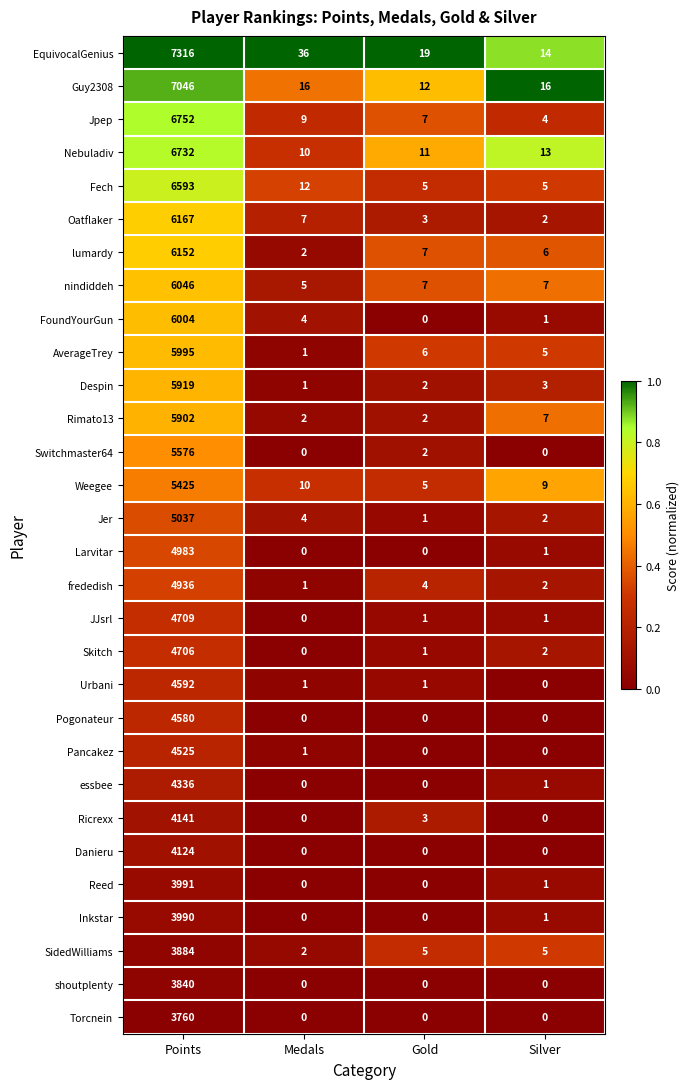

List the series in order of their peak value, lowest first.

Torcnein, shoutplenty, SidedWilliams, Inkstar, Reed, Danieru, Ricrexx, essbee, Pancakez, Pogonateur, Urbani, Skitch, JJsrl, frededish, Larvitar, Jer, Weegee, Switchmaster64, Rimato13, Despin, AverageTrey, FoundYourGun, nindiddeh, lumardy, Oatflaker, Fech, Nebuladiv, Jpep, Guy2308, EquivocalGenius